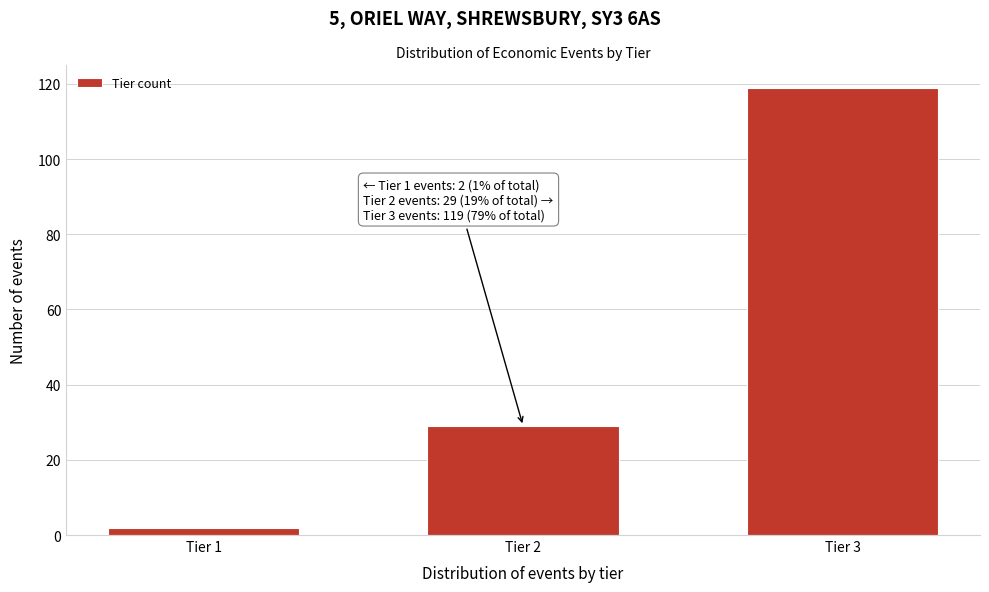

Reading left to right, transcribe all the data shown in this chart.

2	29	119